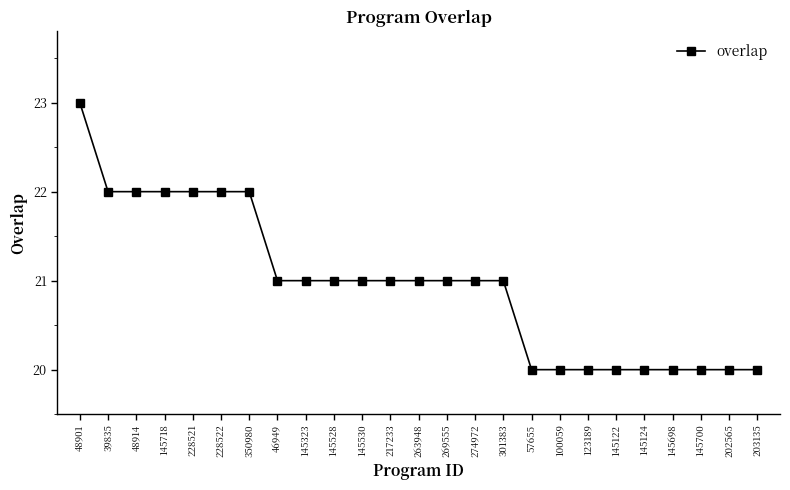

What is the label of the 8th point from the right?

100059